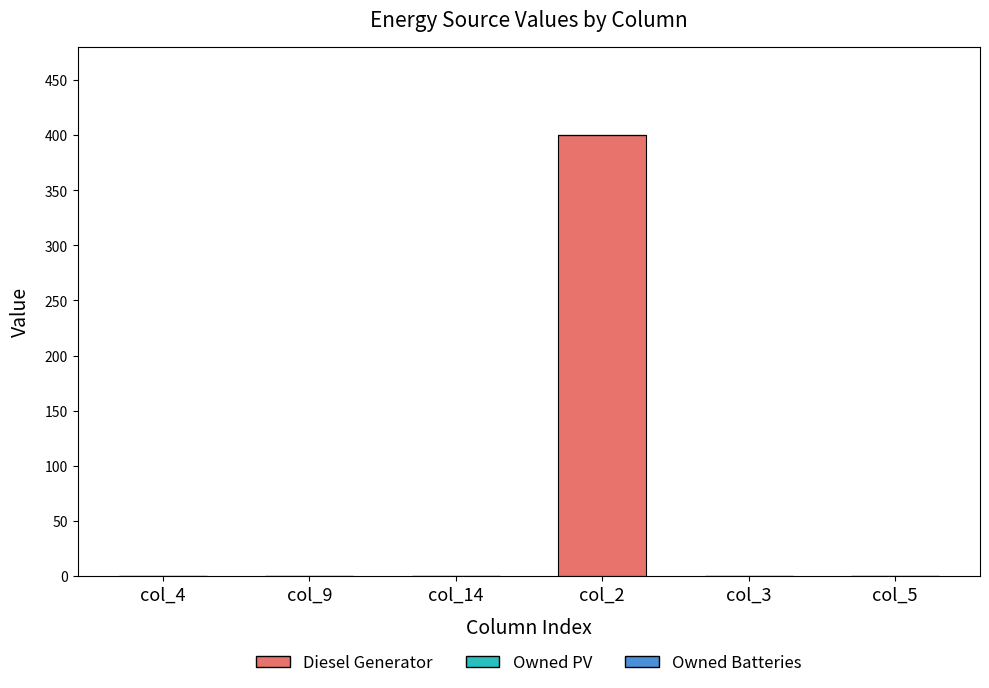

Is it true that the value at col_9 is 185?

False